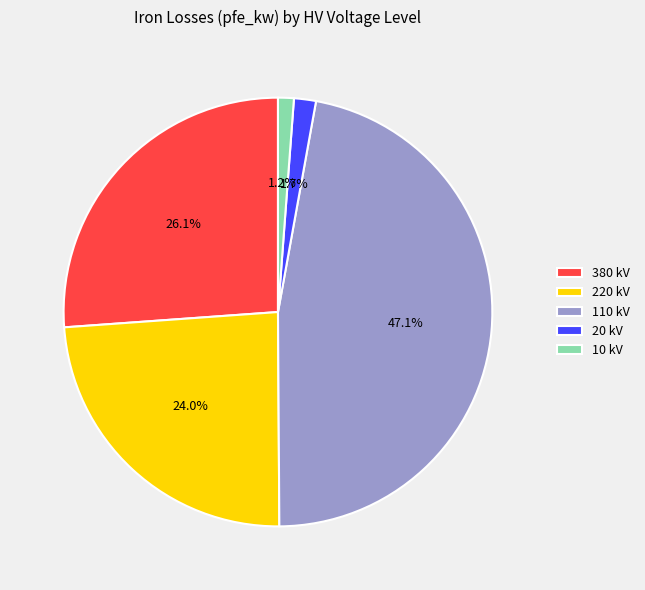

True or false: 20 accounts for 11% of the total.

False